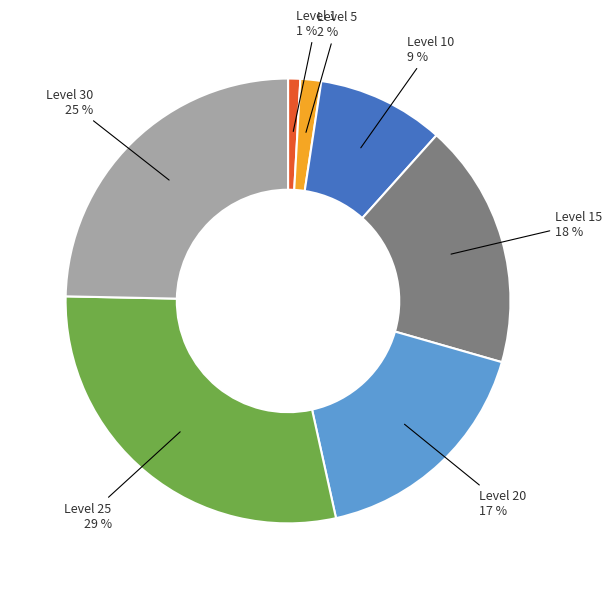

Rank the categories by value from lowest to highest.

Level 1, Level 5, Level 10, Level 20, Level 15, Level 30, Level 25